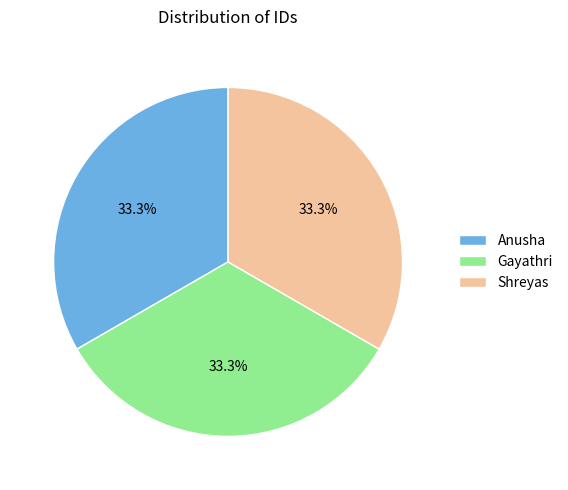

How many slices are in this pie chart?

3